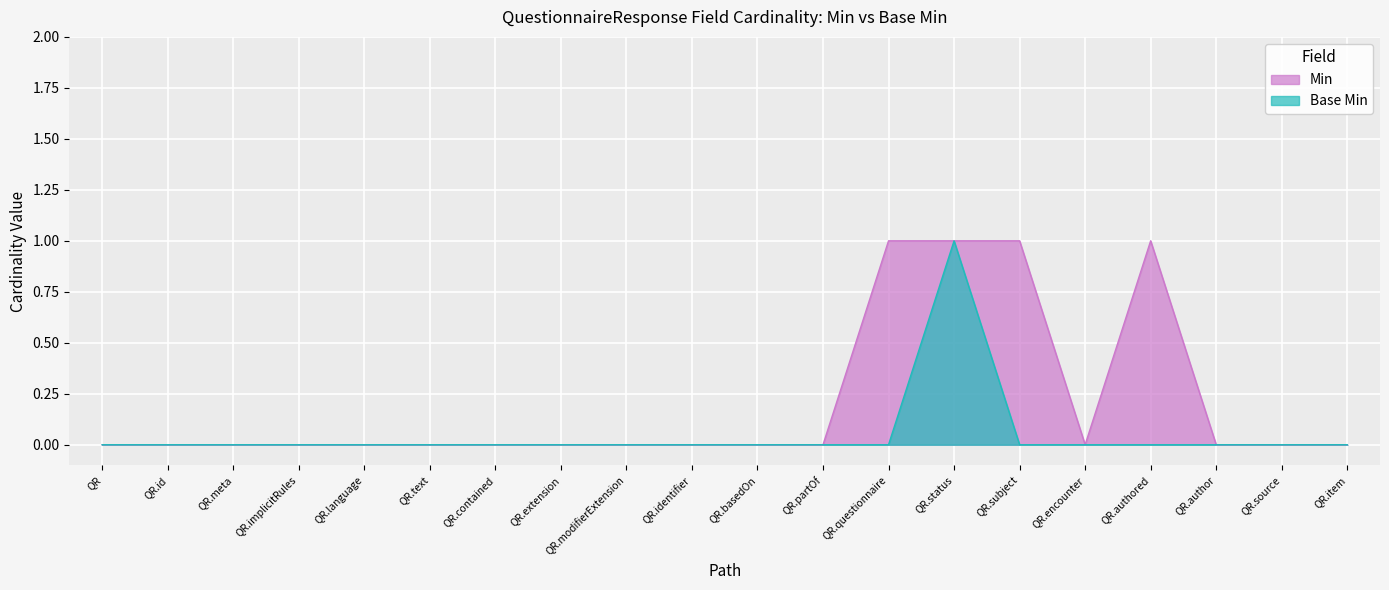

Reading right to left, extract all data points from this chart.

Min: 0	0	0	1	0	1	1	1	0	0	0	0	0	0	0	0	0	0	0	0
Base Min: 0	0	0	0	0	0	1	0	0	0	0	0	0	0	0	0	0	0	0	0